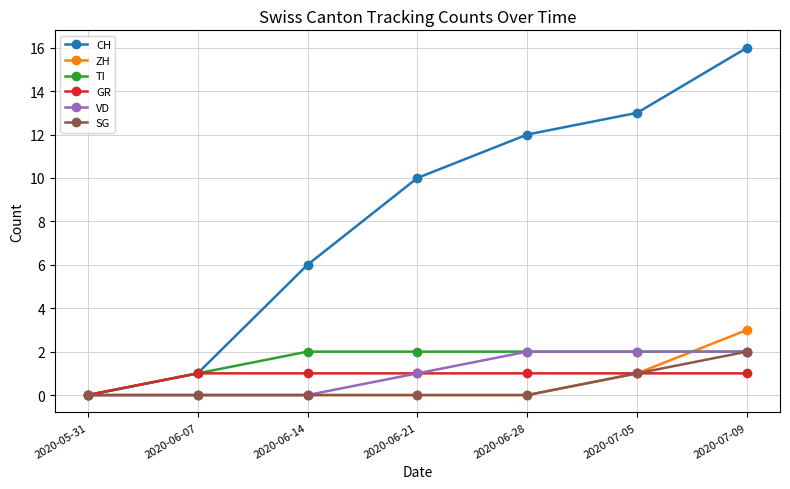

What is the difference between the maximum and minimum values in the SG series?

2